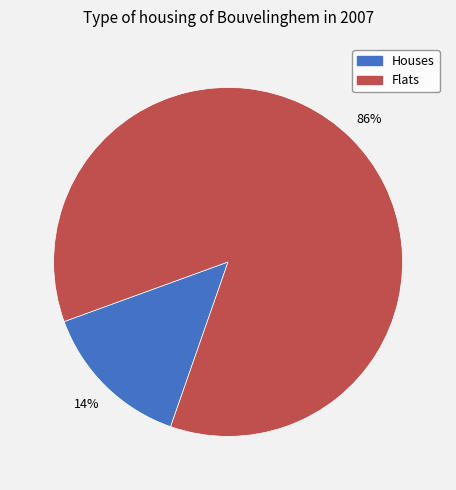

Is there any slice that represents more than half of the pie?

Yes